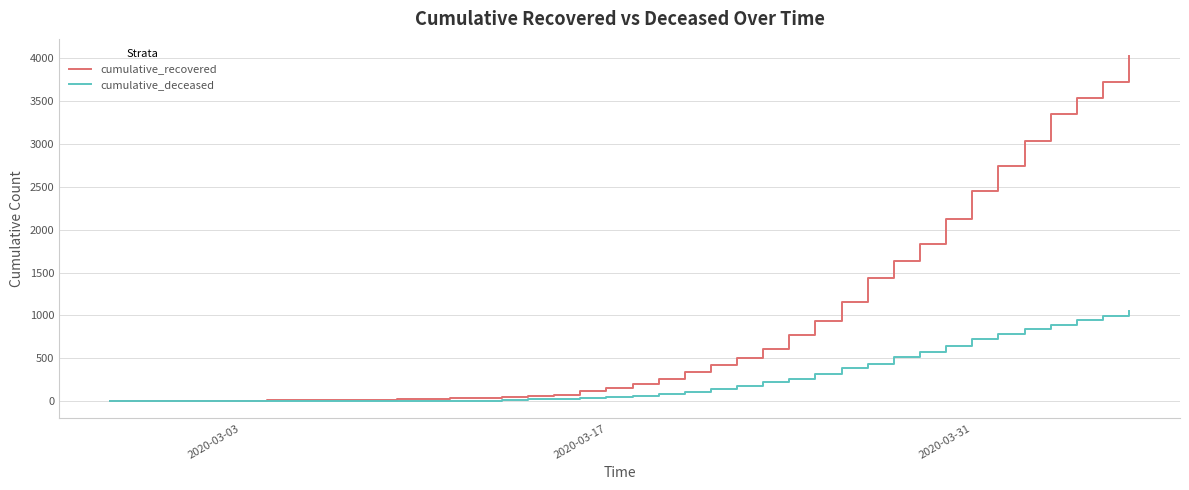

What is the difference between the second highest and minimum values in the cumulative_deceased series?

996